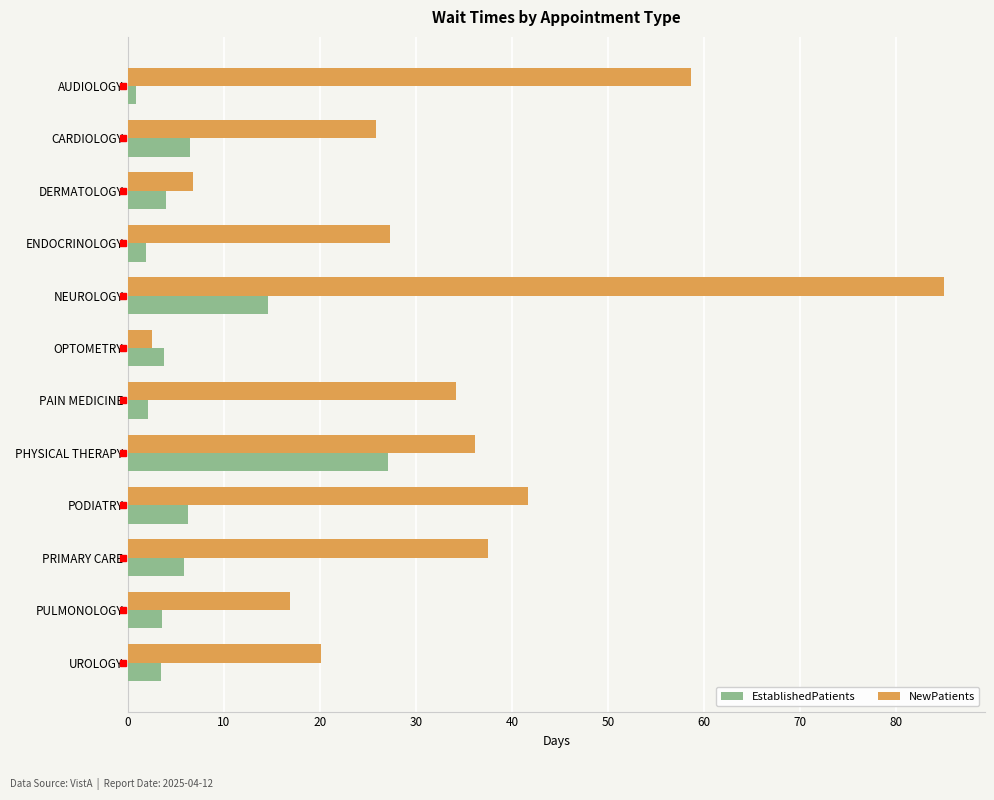

The NewPatients series shows 33.8 at AUDIOLOGY. True or false?

False